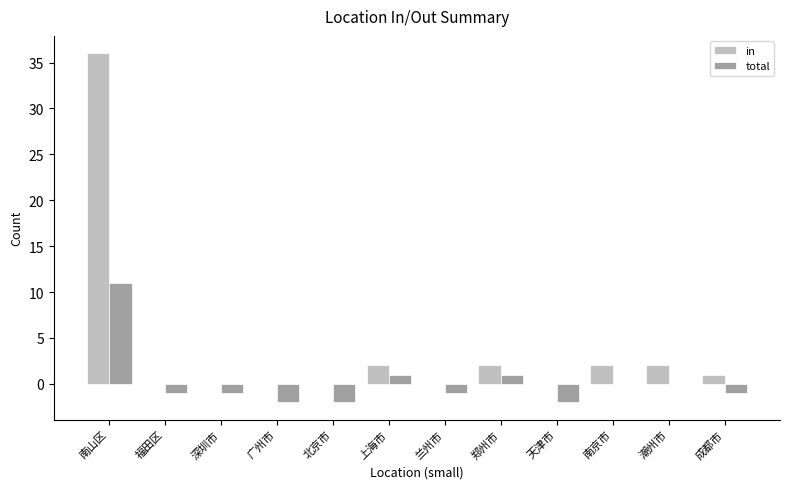

Where does the in series first go above 1?

南山区